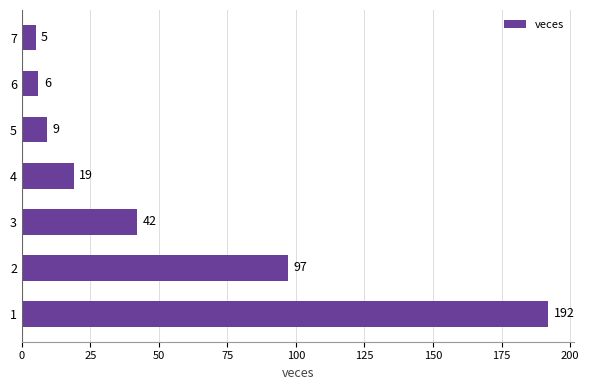

Reading bottom to top, transcribe all the data shown in this chart.

192	97	42	19	9	6	5